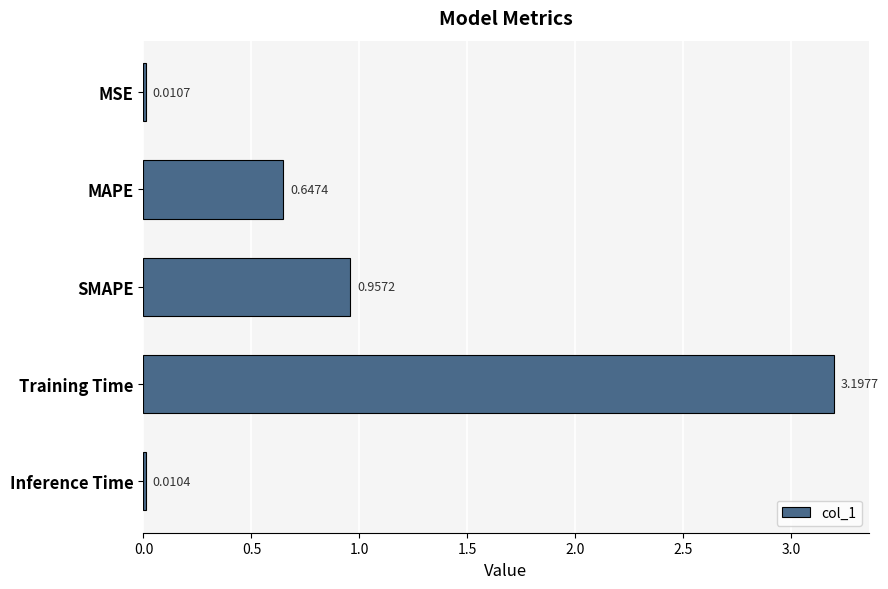

What is the change in value from MSE to SMAPE?

+0.9